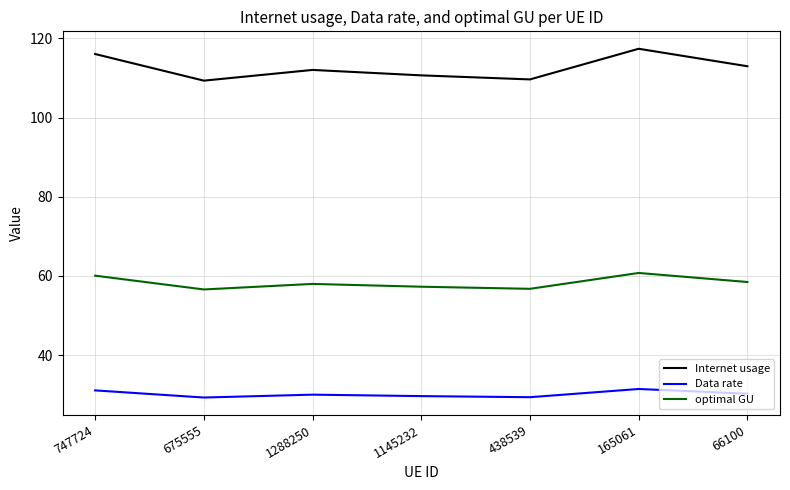

True or false: Data rate and optimal GU intersect in this chart.

False